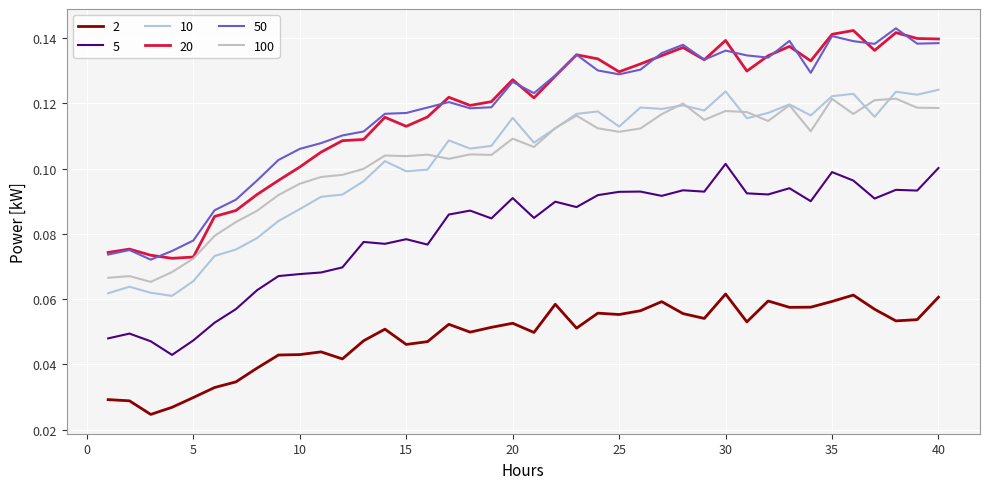

Where is the first local minimum for 2?

3